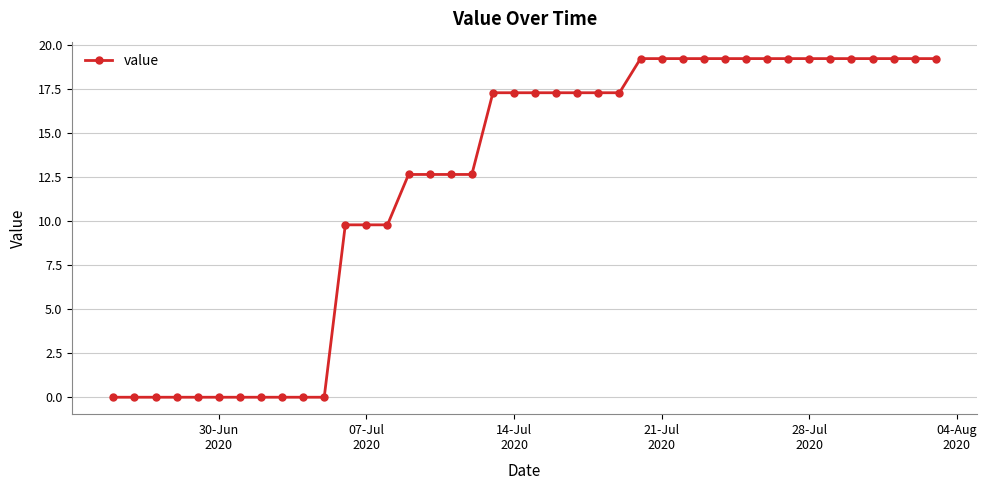

Reading left to right, transcribe all the data shown in this chart.

0.0	0.0	0.0	0.0	0.0	0.0	0.0	0.0	0.0	0.0	0.0	9.8	9.8	9.8	12.7	12.7	12.7	12.7	17.3	17.3	17.3	17.3	17.3	17.3	17.3	19.3	19.3	19.3	19.3	19.3	19.3	19.3	19.3	19.3	19.3	19.3	19.3	19.3	19.3	19.3